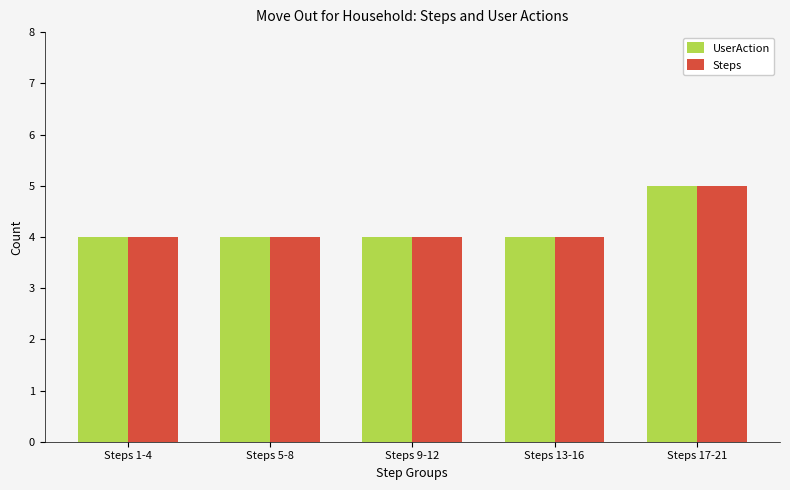

Count the Steps values in the range 4 to 5.

5